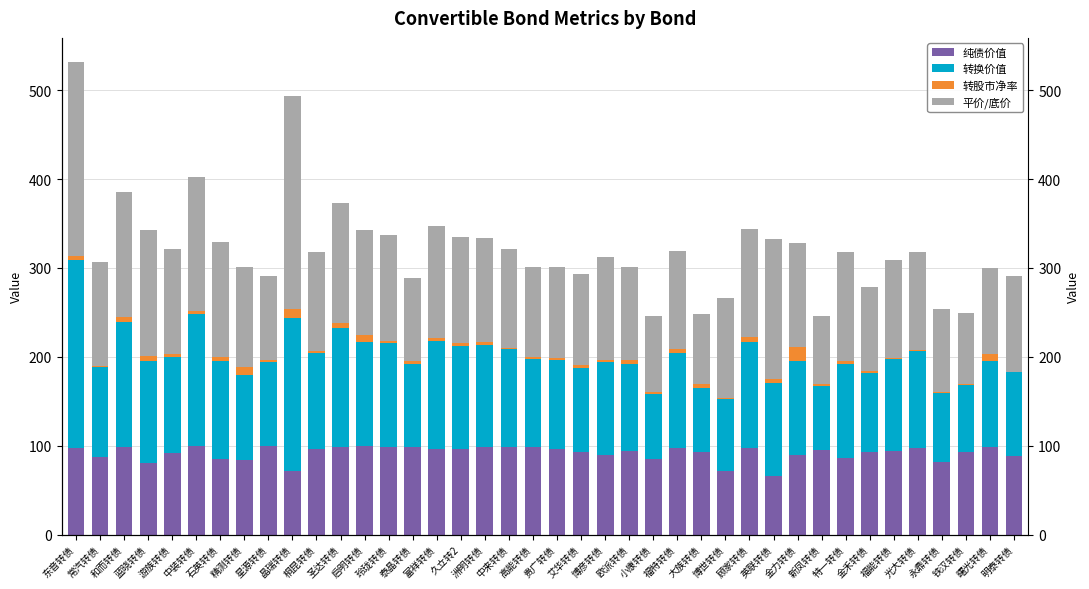

What position from the left is 中来转债?

19